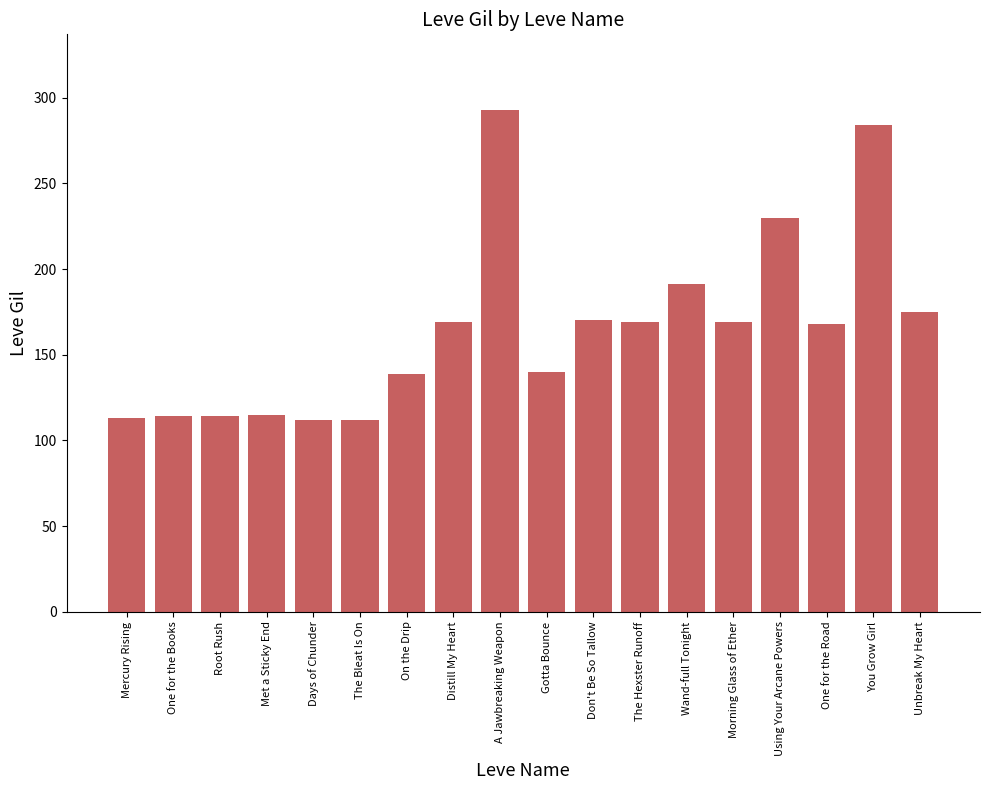

What is the label of the 7th bar from the right?

The Hexster Runoff